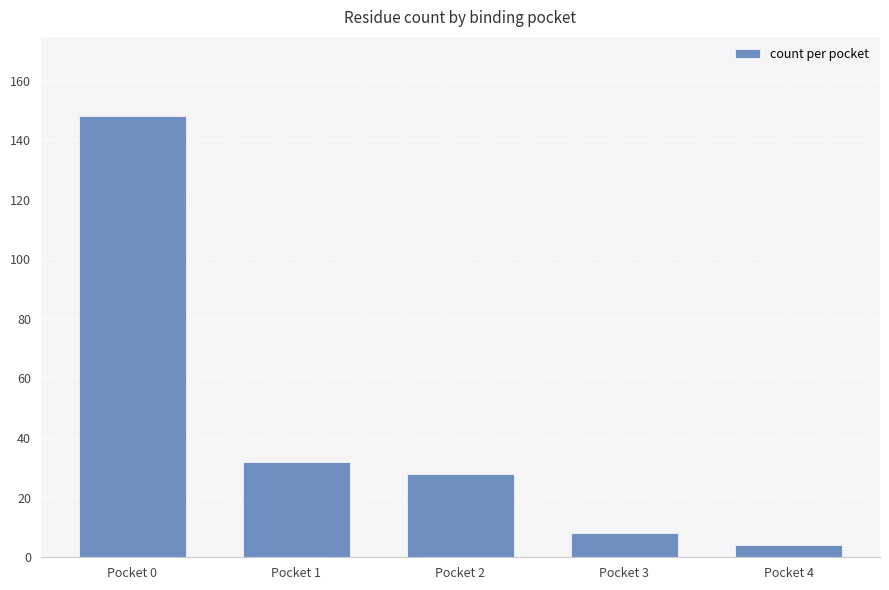

Reading left to right, list all the values displayed in this chart.

148	32	28	8	4